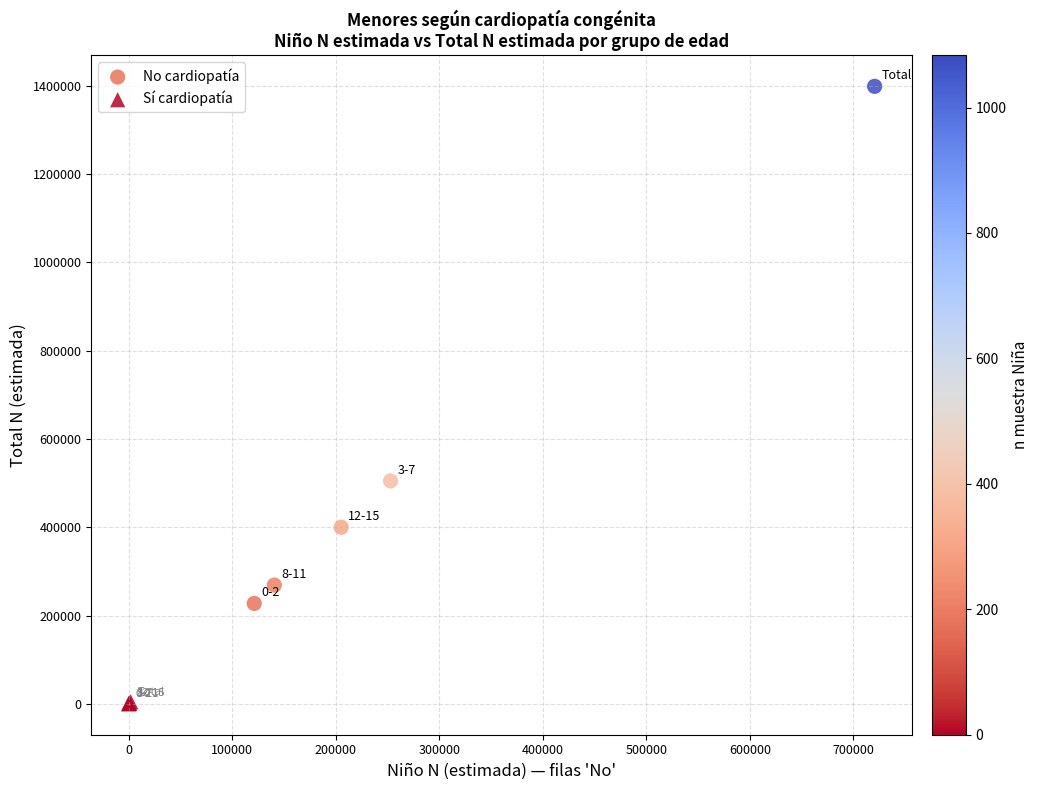

Which series has the widest spread of Y values?

No cardiopatía